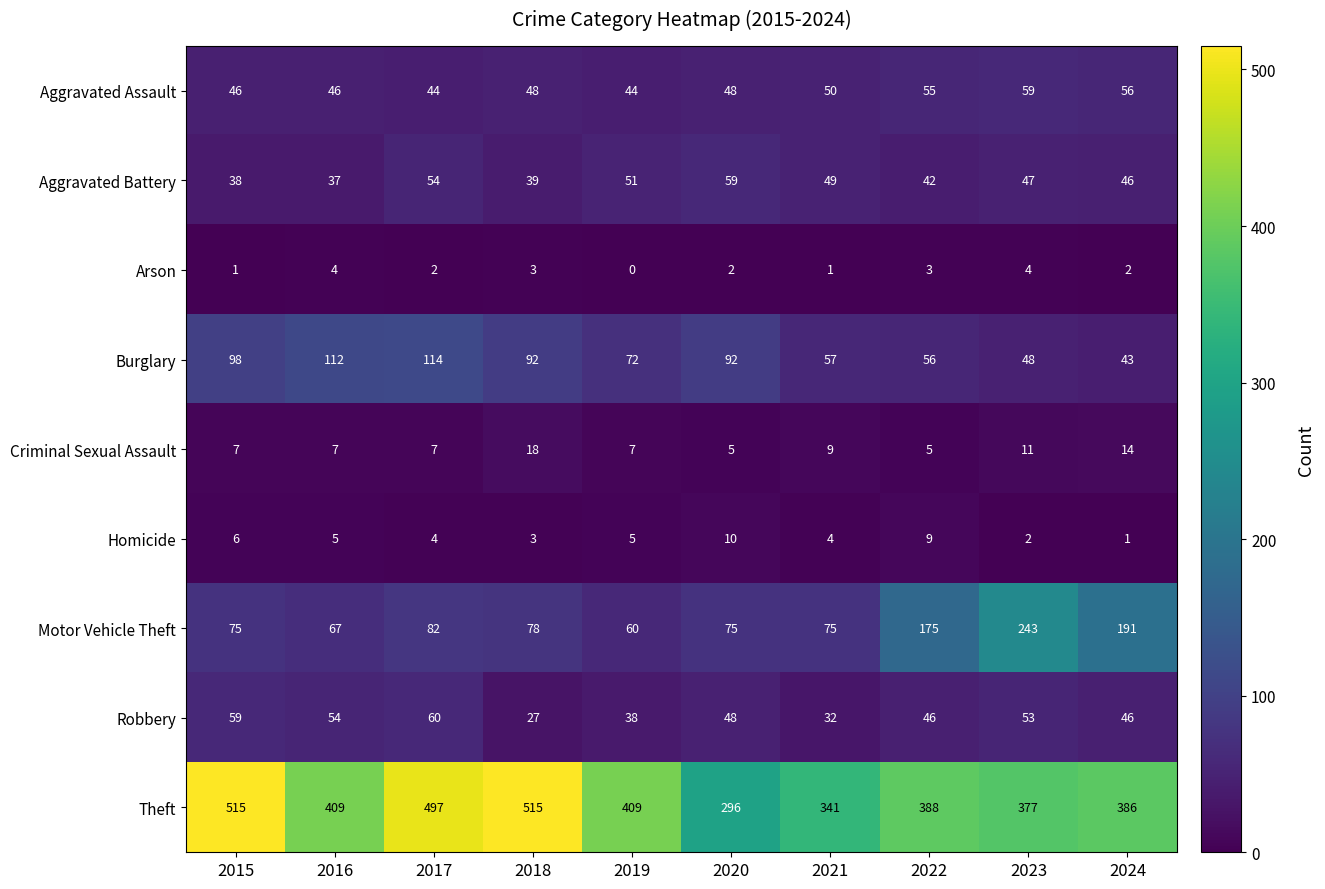

What is the difference between the maximum and second lowest values in the Burglary series?

66